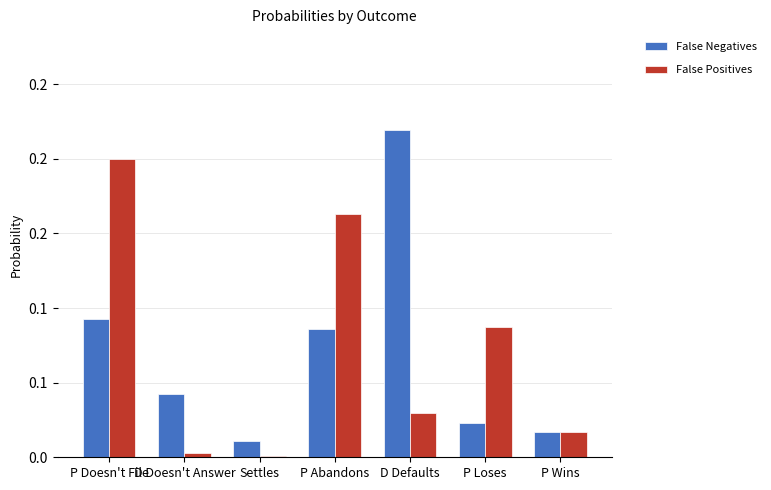

The value of False Positives at Settles is 0.0. True or false?

True